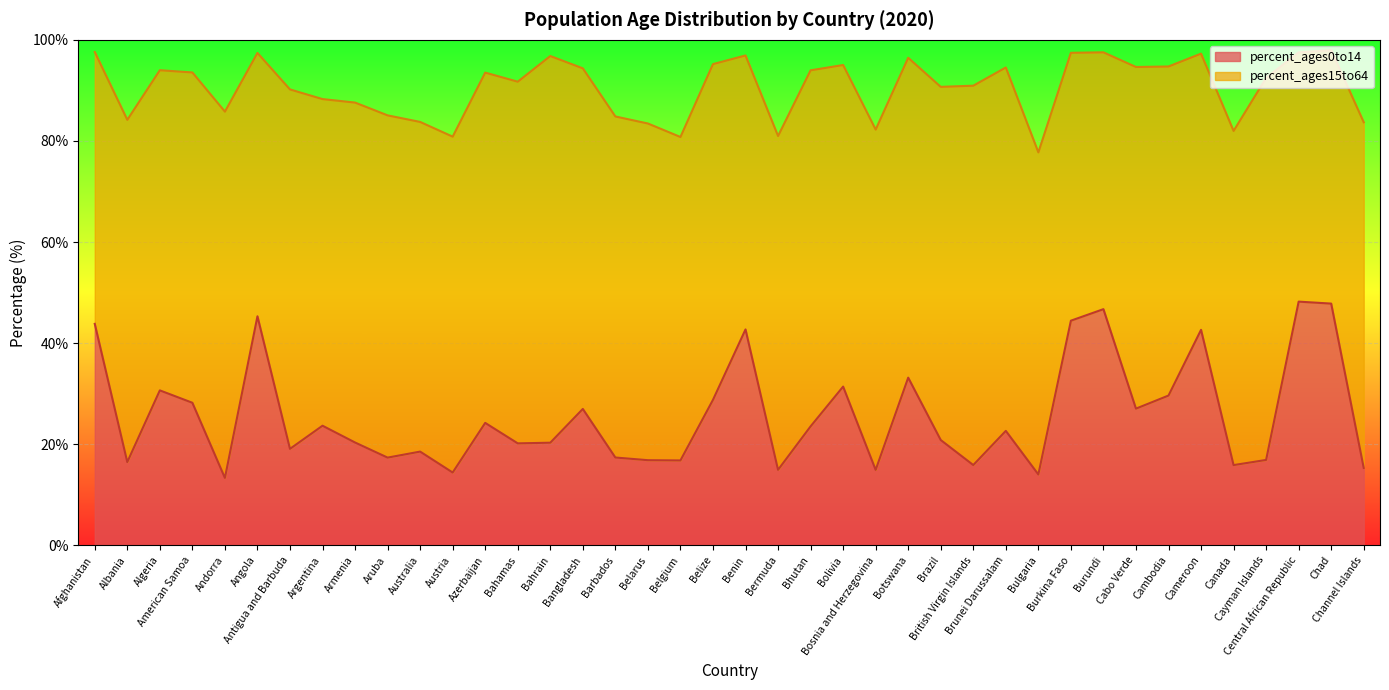

What is the sum of all values?

1031.2